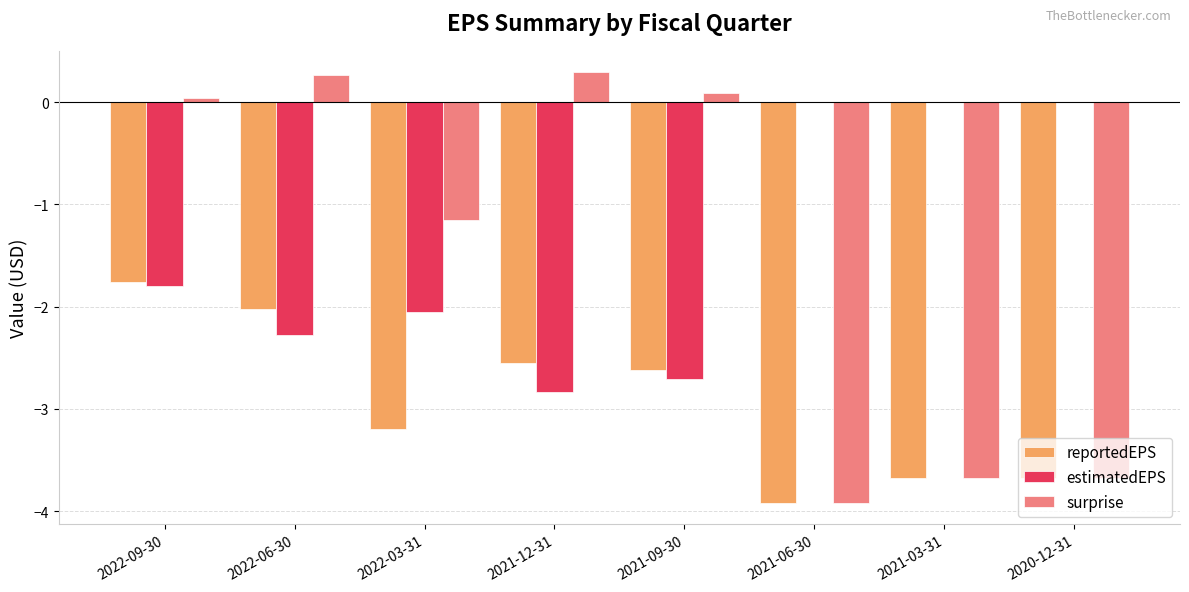

How many groups of bars are there?

8